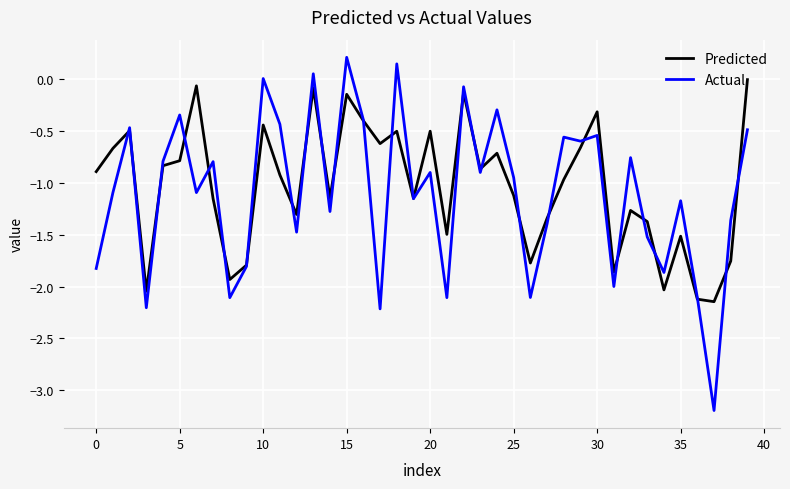

What is the minimum value shown in the chart?

-3.2